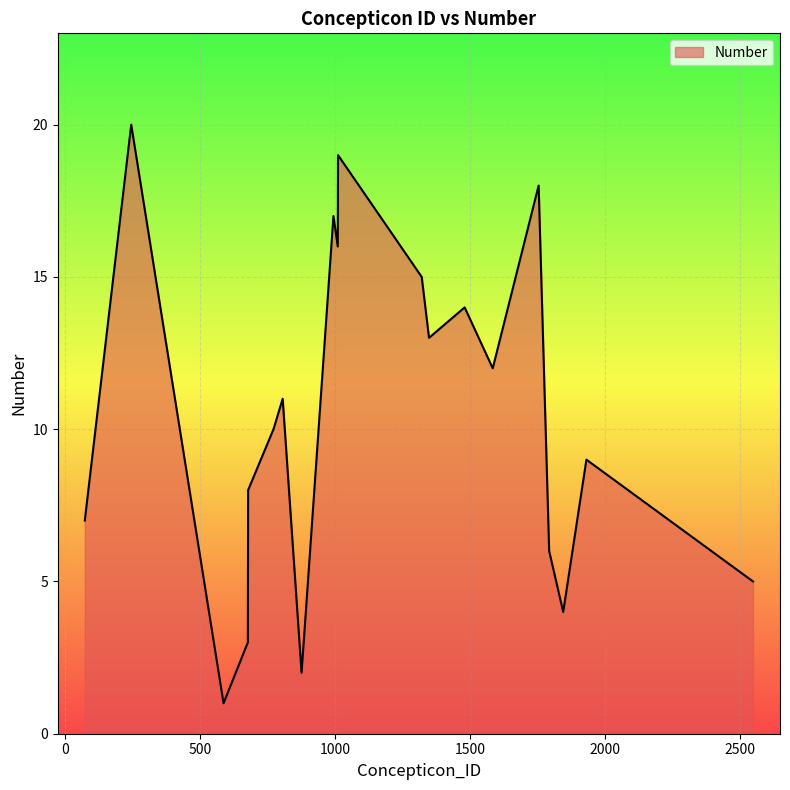

What is the maximum value shown in the chart?

20